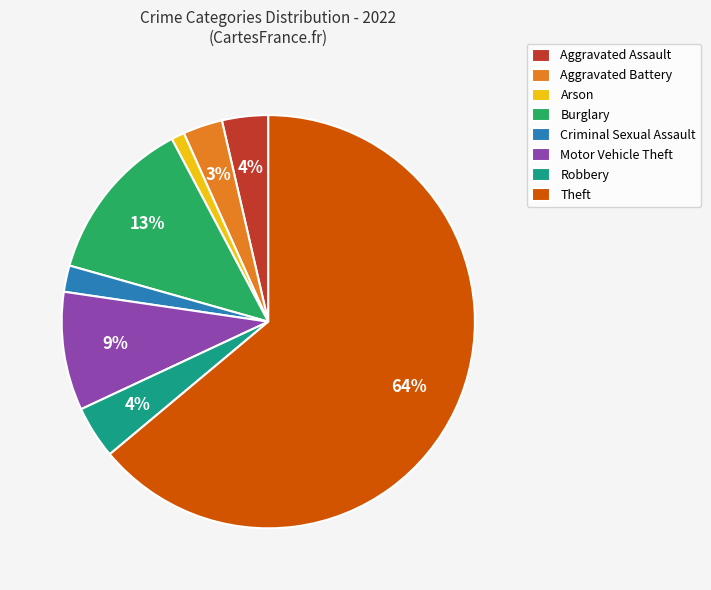

True or false: Burglary accounts for 13% of the total.

True